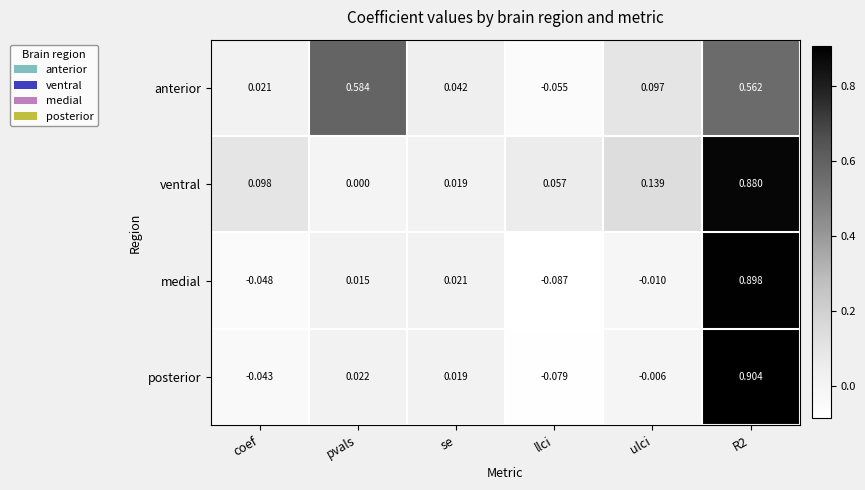

Which category has the lowest value across all series?

llci